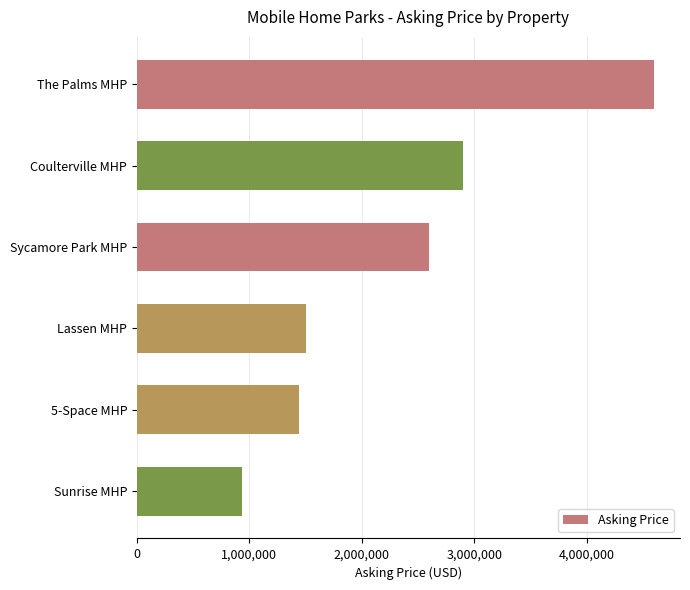

The value at Lassen MHP is 703393. True or false?

False